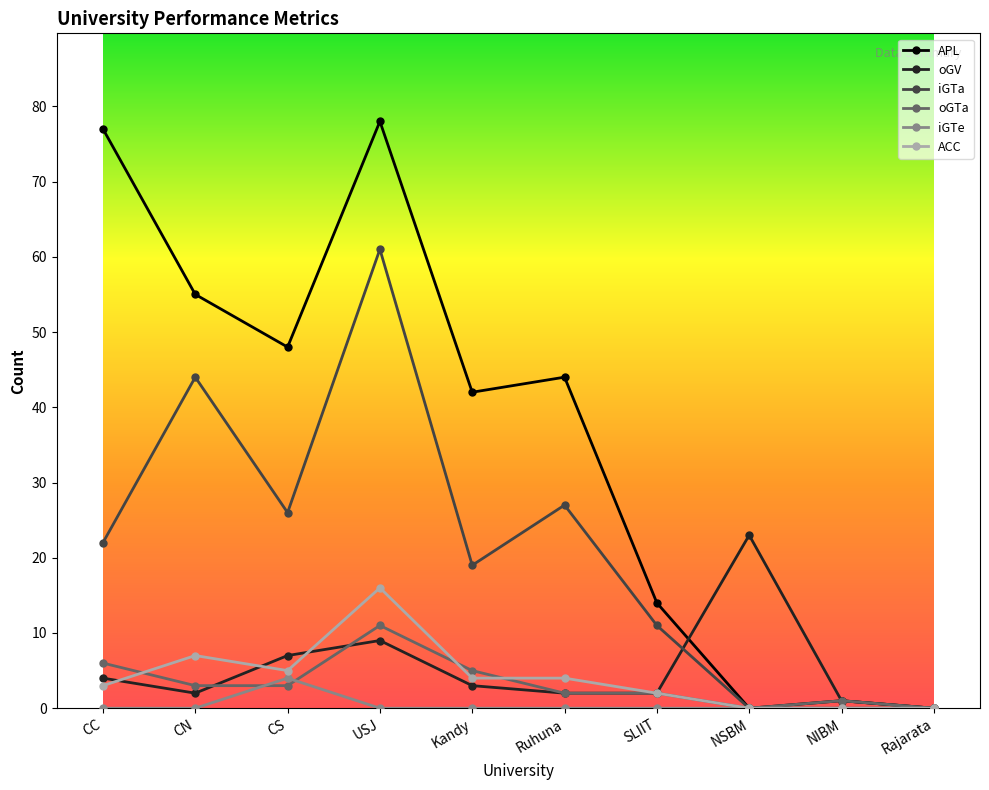

Does the chart display data point markers on the line(s)?

Yes